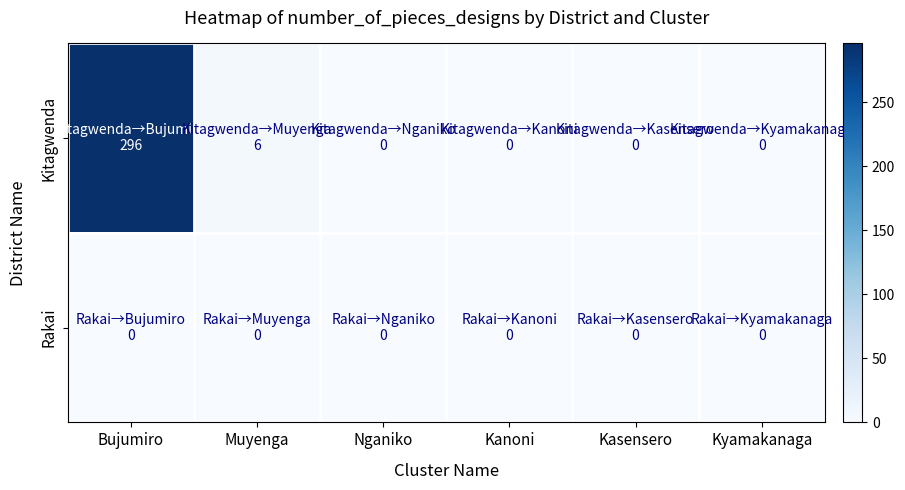

How many distinct data groups are displayed?

2